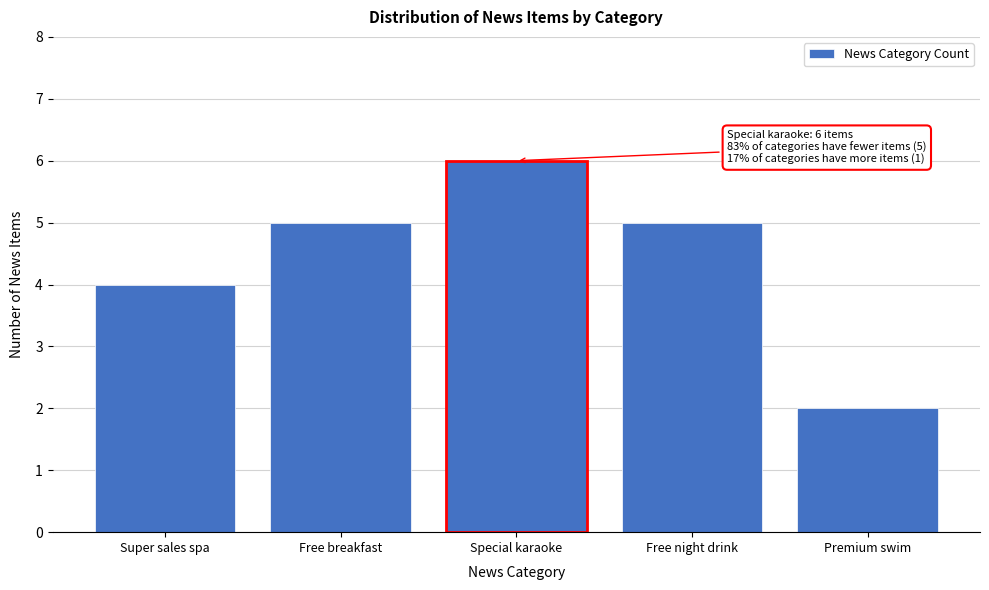

Reading left to right, what are all the values shown in this chart?

Super sales spa=4	Free breakfast=5	Special karaoke=6	Free night drink=5	Premium swim=2